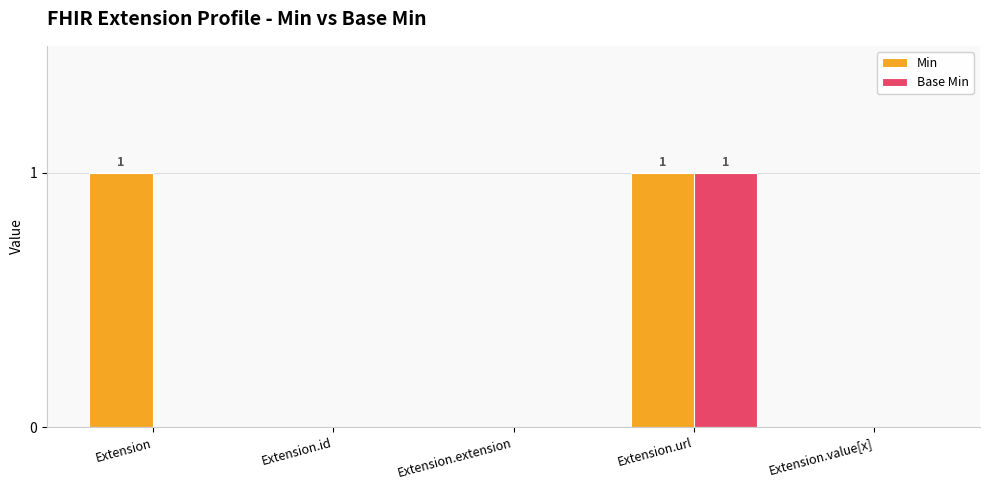

Are the bars horizontal?

No